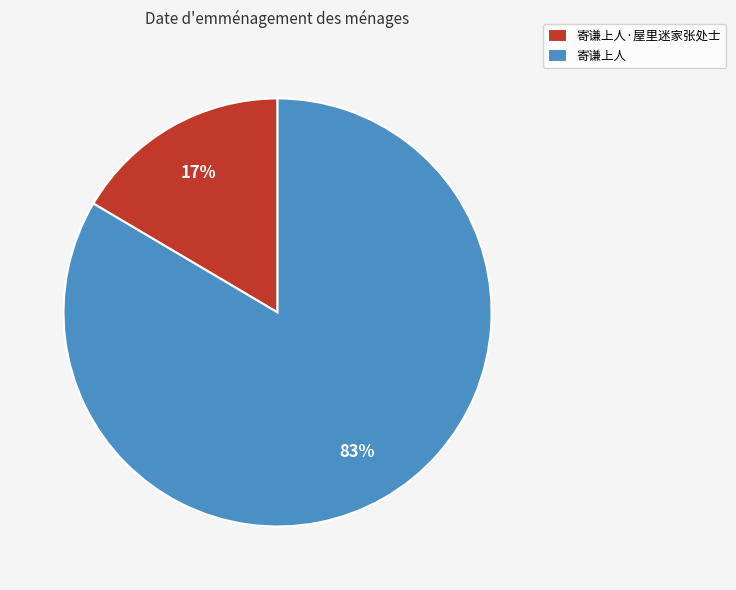

True or false: 寄谦上人·屋里迷家张处士 accounts for 17% of the total.

True